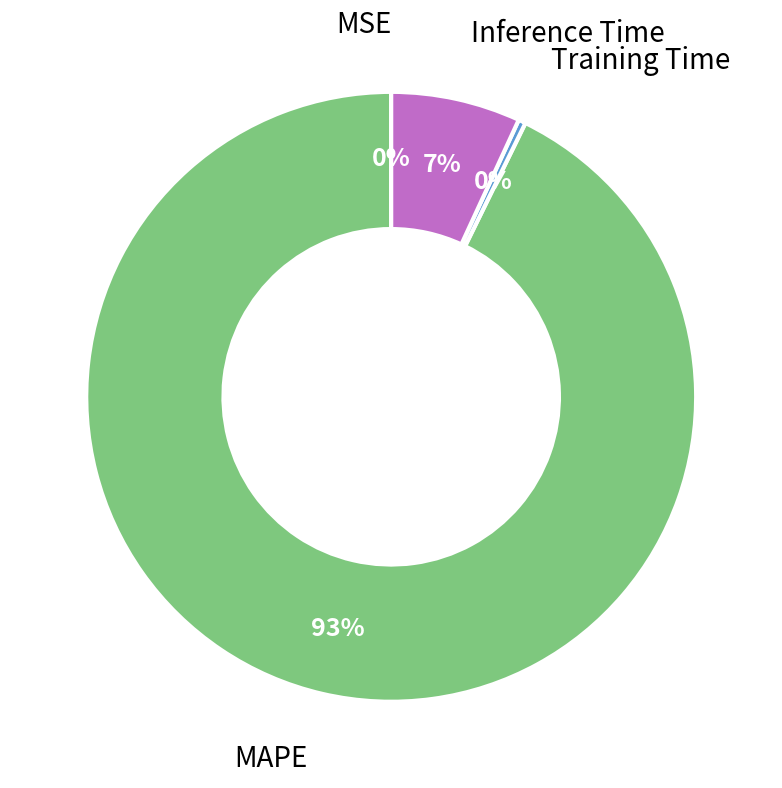

Is there a majority slice in this chart?

Yes